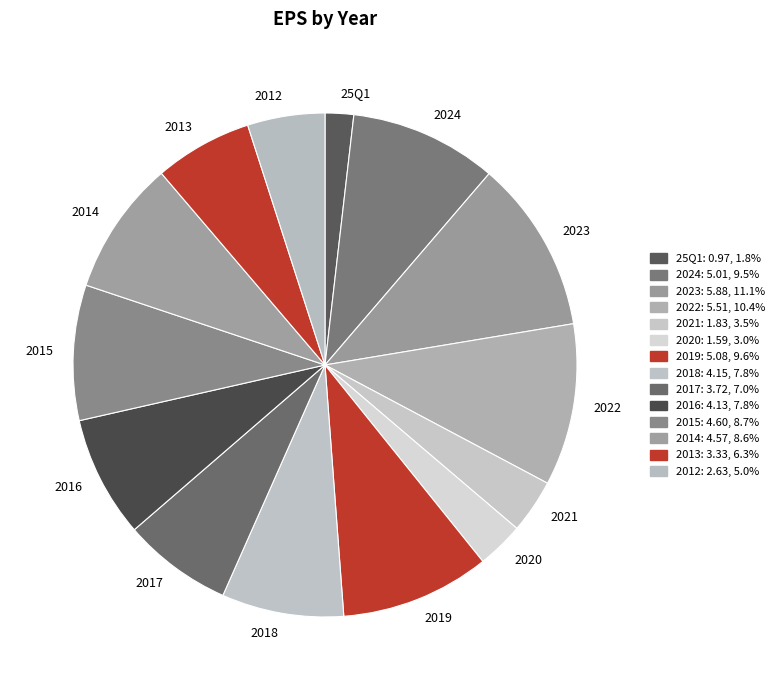

Which has a higher value, 2018 or 2020?

2018